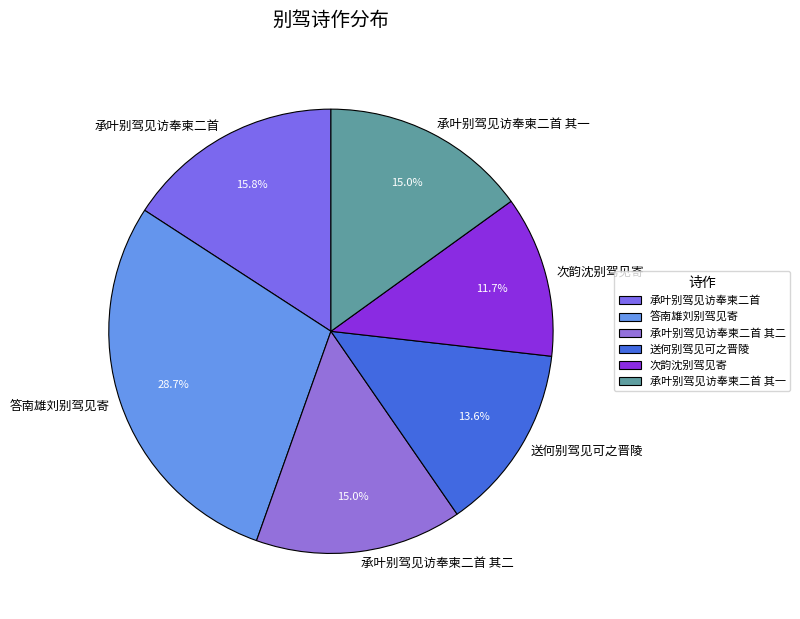

To the nearest percent, what is the combined percentage of 承叶别驾见访奉柬二首 and 承叶别驾见访奉柬二首 其一?

31%